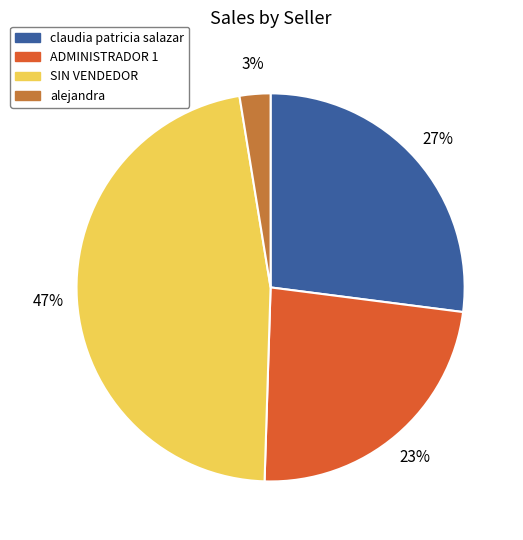

What is the largest slice in the pie chart?

SIN VENDEDOR